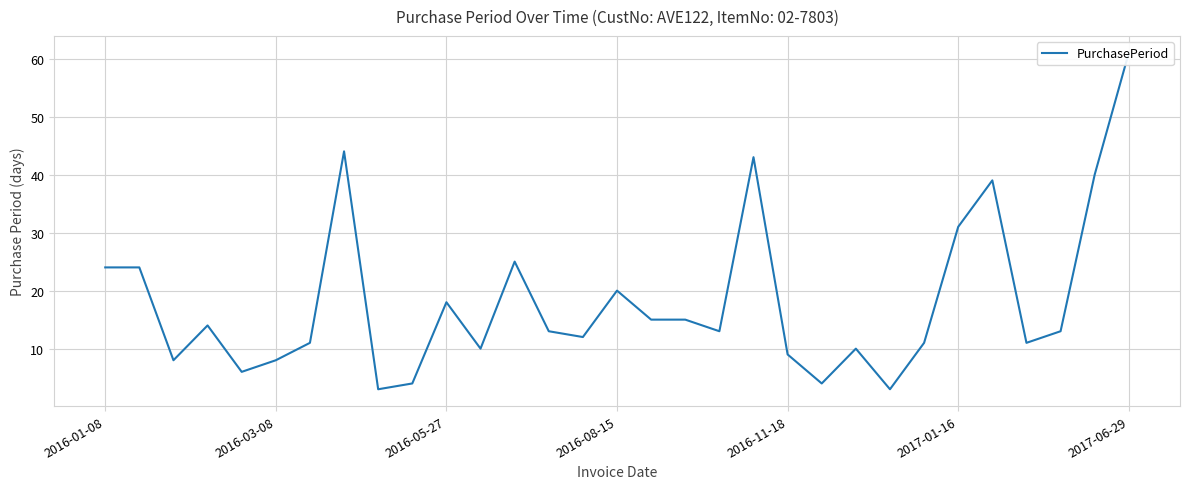

How many points are higher than both their immediate neighbors (excluding endpoints)?

8